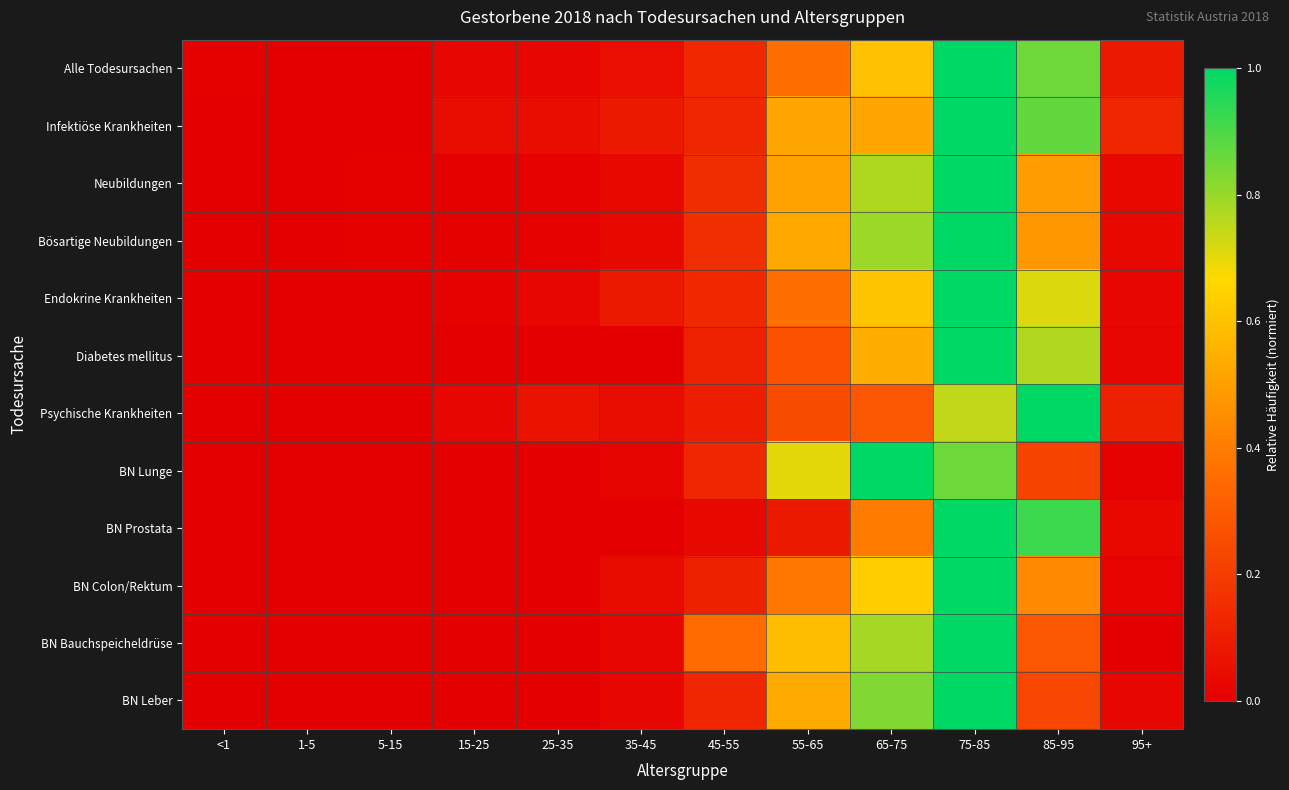

Reading right to left, extract all data points from this chart.

Alle Todesursachen: 95+=0.1	85-95=0.9	75-85=1.0	65-75=0.6	55-65=0.4	45-55=0.1	35-45=0.0	25-35=0.0	15-25=0.0	5-15=0.0	1-5=0.0	<1=0.0
Infektiöse Krankheiten: 95+=0.1	85-95=0.9	75-85=1.0	65-75=0.5	55-65=0.5	45-55=0.1	35-45=0.1	25-35=0.0	15-25=0.0	5-15=0.0	1-5=0.0	<1=0.0
Neubildungen: 95+=0.0	85-95=0.5	75-85=1.0	65-75=0.8	55-65=0.5	45-55=0.1	35-45=0.0	25-35=0.0	15-25=0.0	5-15=0.0	1-5=0.0	<1=0.0
Bösartige Neubildungen: 95+=0.0	85-95=0.5	75-85=1.0	65-75=0.8	55-65=0.5	45-55=0.2	35-45=0.0	25-35=0.0	15-25=0.0	5-15=0.0	1-5=0.0	<1=0.0
Endokrine Krankheiten: 95+=0.0	85-95=0.7	75-85=1.0	65-75=0.6	55-65=0.4	45-55=0.1	35-45=0.1	25-35=0.0	15-25=0.0	5-15=0.0	1-5=0.0	<1=0.0
Diabetes mellitus: 95+=0.0	85-95=0.8	75-85=1.0	65-75=0.5	55-65=0.3	45-55=0.1	35-45=0.0	25-35=0.0	15-25=0.0	5-15=0.0	1-5=0.0	<1=0.0
Psychische Krankheiten: 95+=0.1	85-95=1.0	75-85=0.7	65-75=0.3	55-65=0.3	45-55=0.1	35-45=0.0	25-35=0.1	15-25=0.0	5-15=0.0	1-5=0.0	<1=0.0
BN Lunge: 95+=0.0	85-95=0.2	75-85=0.9	65-75=1.0	55-65=0.7	45-55=0.1	35-45=0.0	25-35=0.0	15-25=0.0	5-15=0.0	1-5=0.0	<1=0.0
BN Prostata: 95+=0.0	85-95=0.9	75-85=1.0	65-75=0.4	55-65=0.1	45-55=0.0	35-45=0.0	25-35=0.0	15-25=0.0	5-15=0.0	1-5=0.0	<1=0.0
BN Colon/Rektum: 95+=0.0	85-95=0.4	75-85=1.0	65-75=0.6	55-65=0.4	45-55=0.1	35-45=0.0	25-35=0.0	15-25=0.0	5-15=0.0	1-5=0.0	<1=0.0
BN Bauchspeicheldrüse: 95+=0.0	85-95=0.3	75-85=1.0	65-75=0.8	55-65=0.6	45-55=0.3	35-45=0.0	25-35=0.0	15-25=0.0	5-15=0.0	1-5=0.0	<1=0.0
BN Leber: 95+=0.0	85-95=0.2	75-85=1.0	65-75=0.8	55-65=0.5	45-55=0.1	35-45=0.0	25-35=0.0	15-25=0.0	5-15=0.0	1-5=0.0	<1=0.0